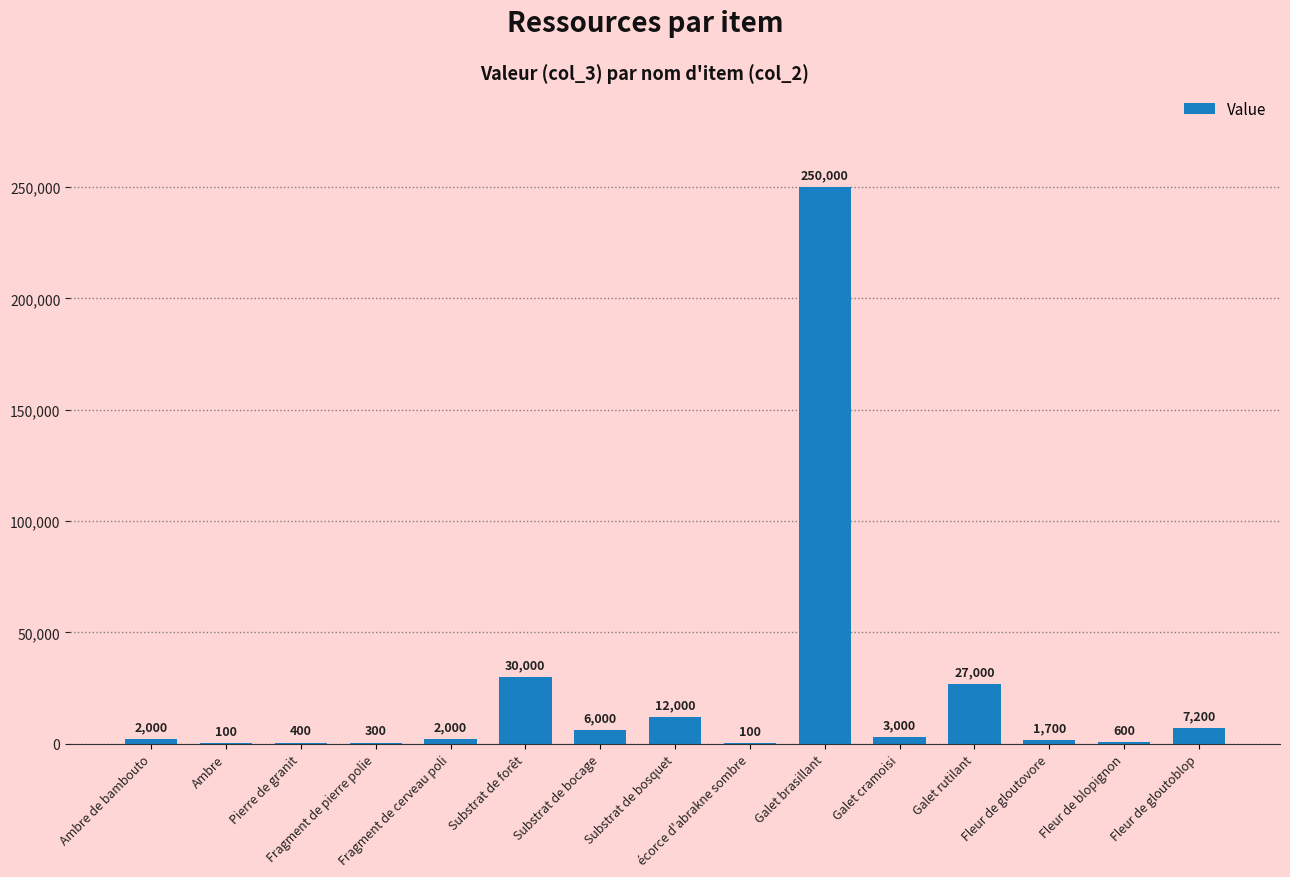

What is the maximum value shown in the chart?

250000